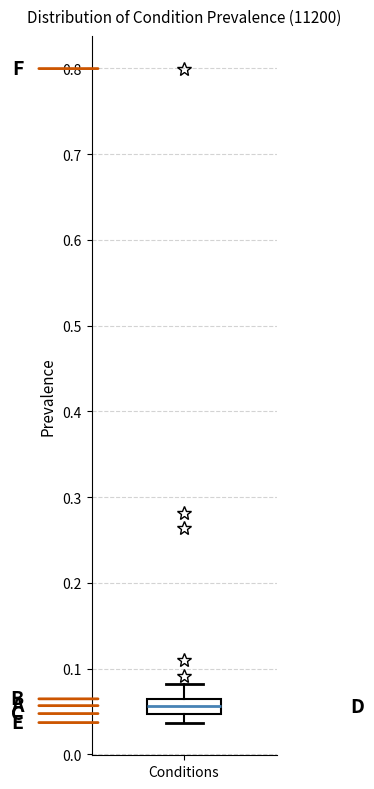

Transcribe this box plot: give where the median line is, the range the box spans, and where the two whiskers end, as read against the y-axis. The values are not printed on the chart, so give them approximately, as read against the axis.

median 0.06 (inside the box), box 0.05 to 0.06, whiskers 0.04 to 0.08